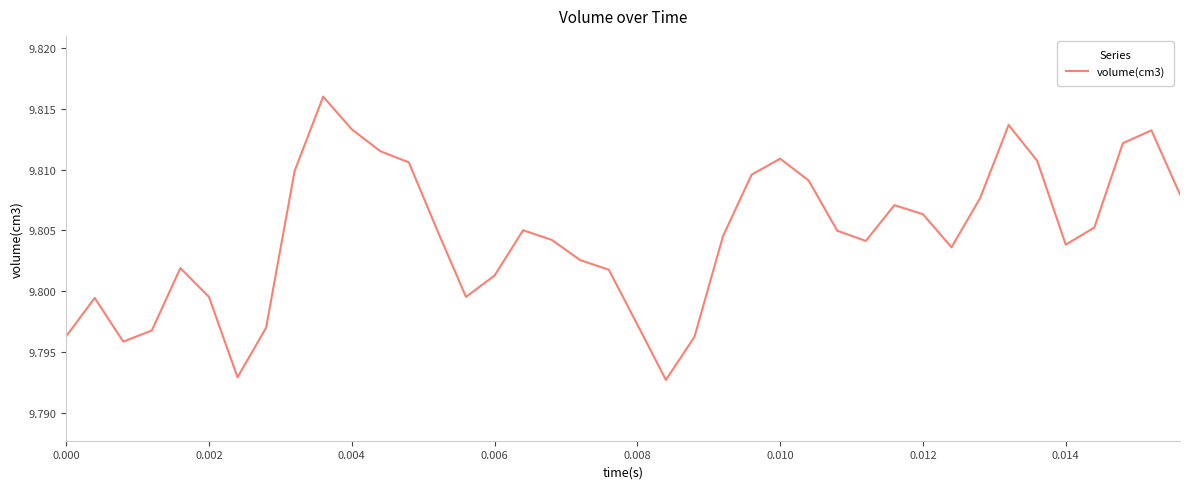

Does the chart display data point markers on the line(s)?

No